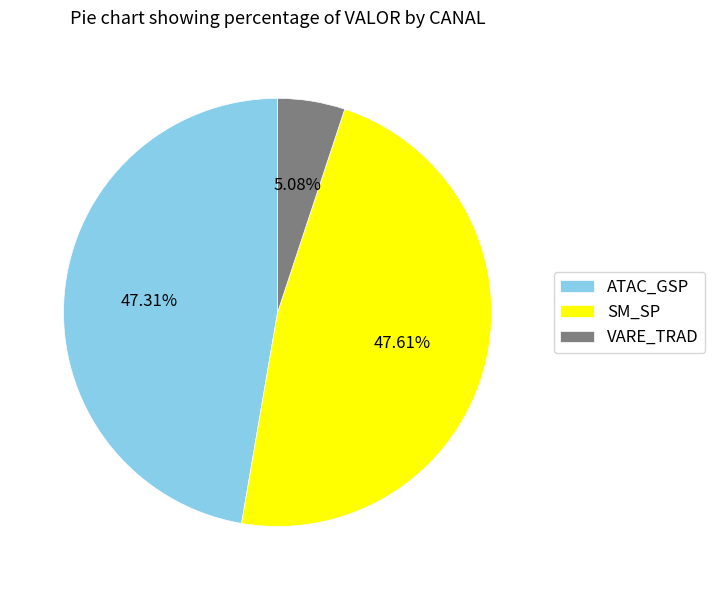

Between VARE_TRAD and ATAC_GSP, which is larger?

ATAC_GSP